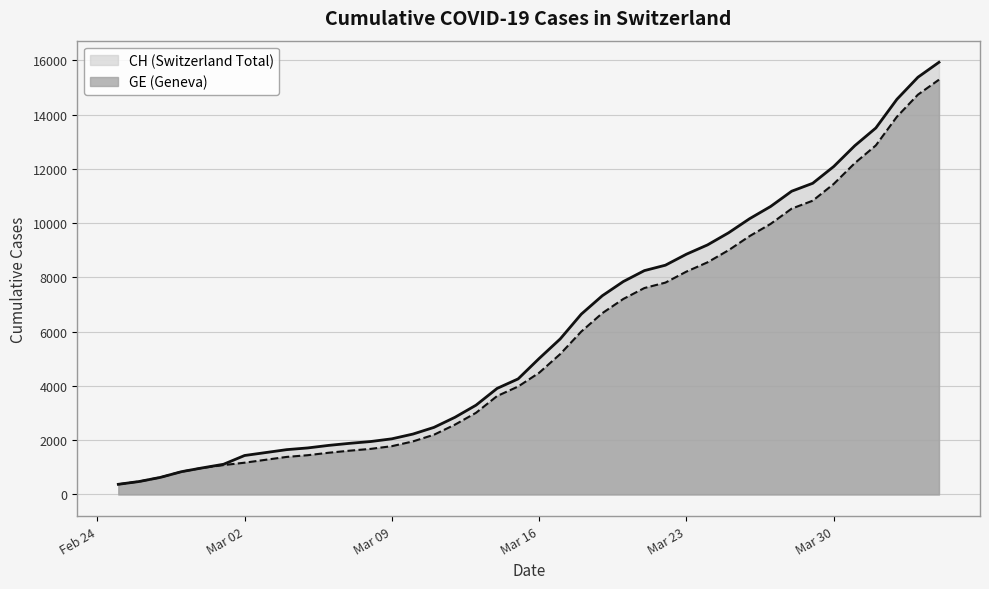

At which category is the sum across all series the highest?

2020-04-04